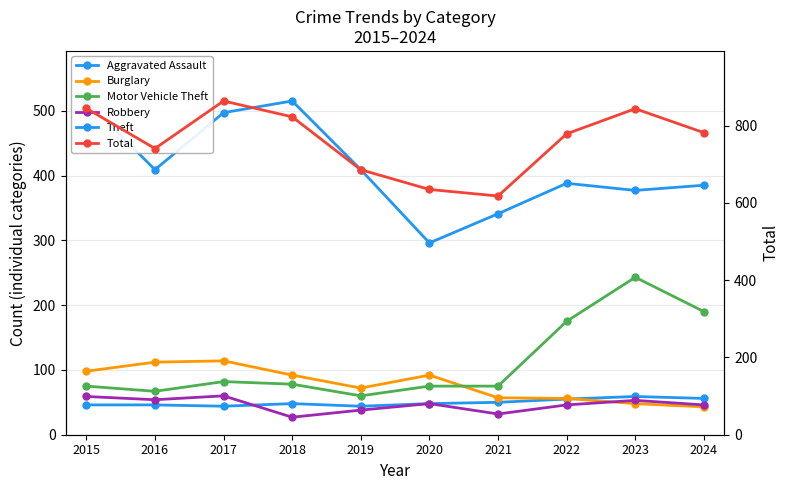

At how many categories does at least one series exceed 373?

10